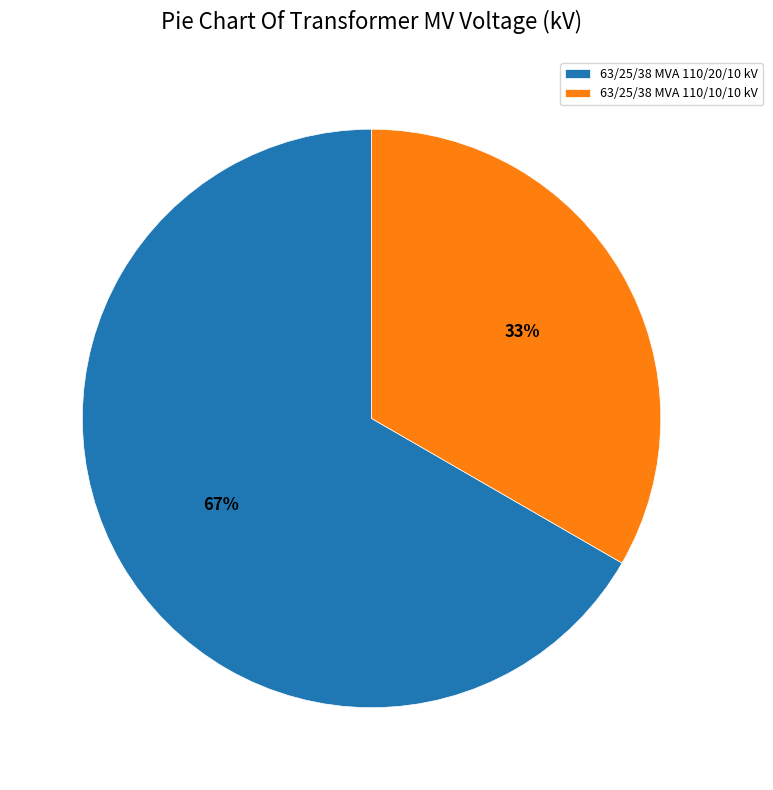

Does any single category account for the majority?

Yes